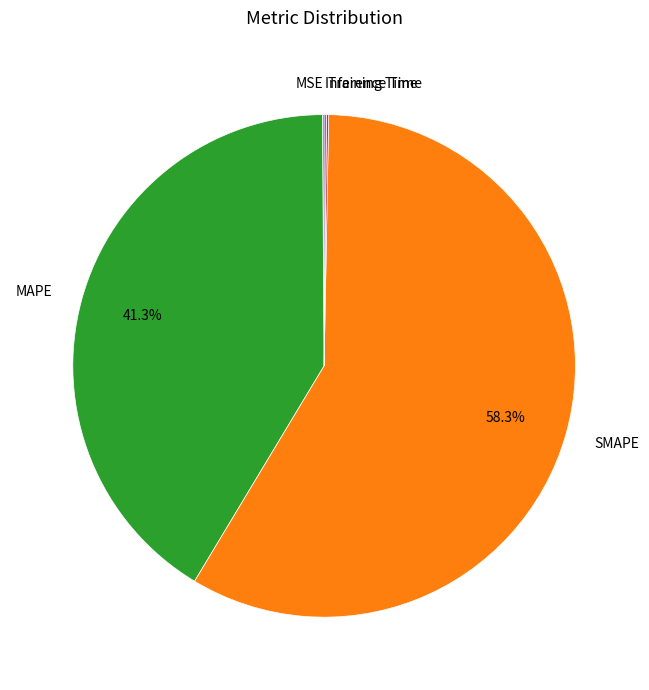

What percentage is the MAPE slice, to the nearest percent?

41%